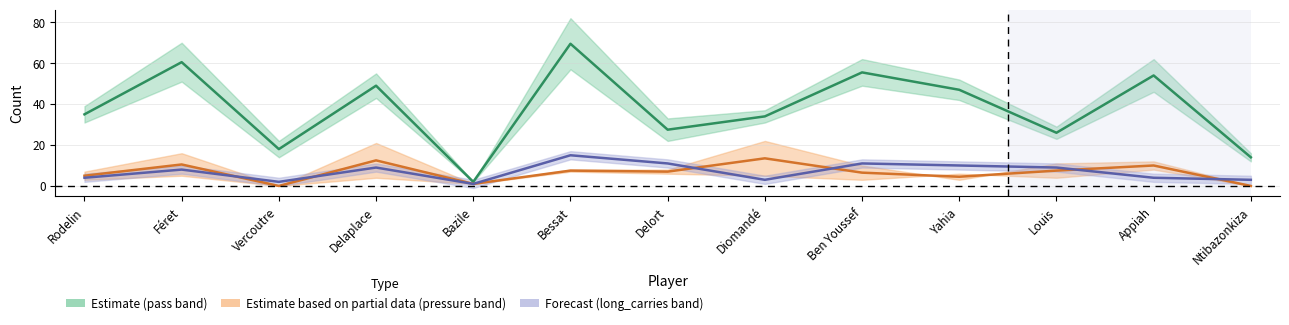

What is the label of the 1st point from the right?

Ntibazonkiza